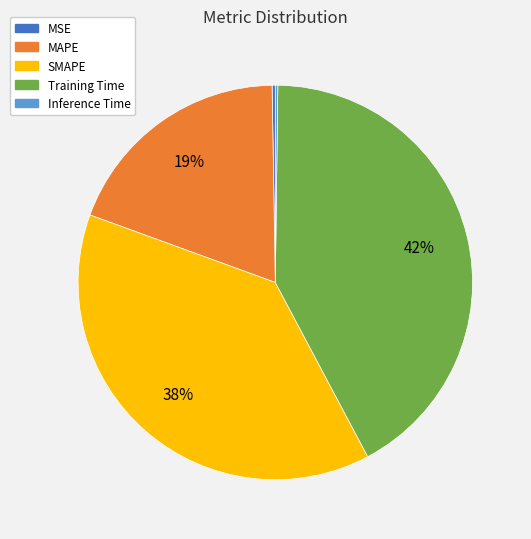

To the nearest percent, what is the difference between the largest and smallest slice percentages?

42%